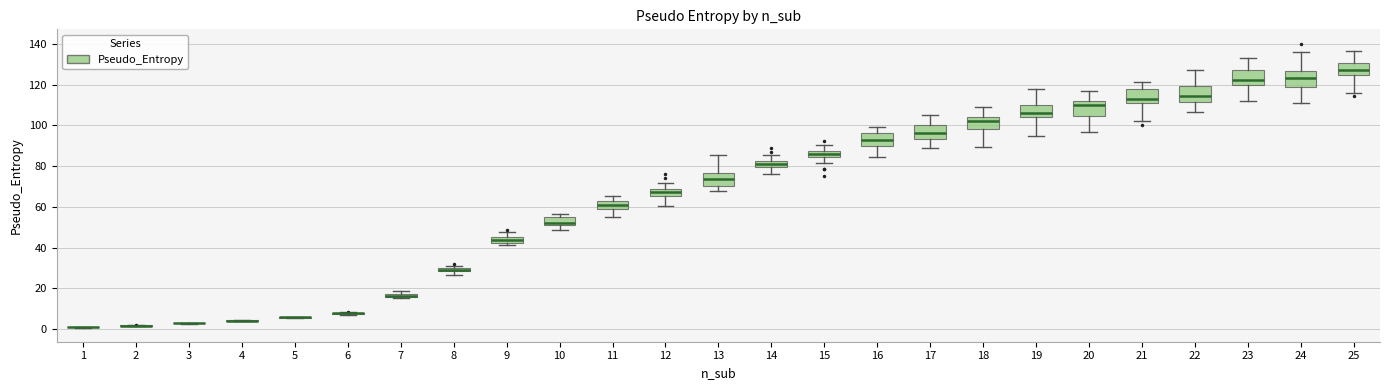

Where does the lower whisker of the box at x = 20 end on the y-axis? The values are not printed on the chart, so give them approximately, as read against the axis.

96